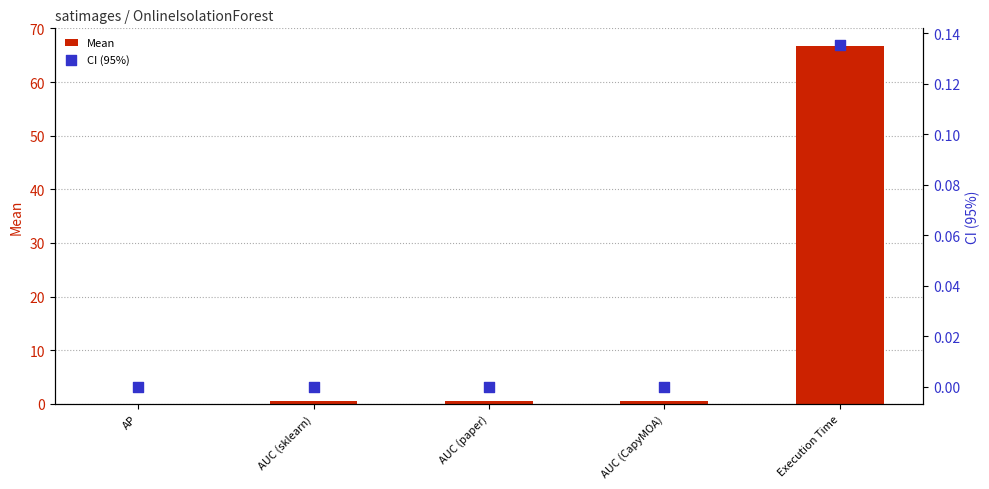

Is the value of CI (95%) at AUC (paper) greater than the value of Mean at AP?

No